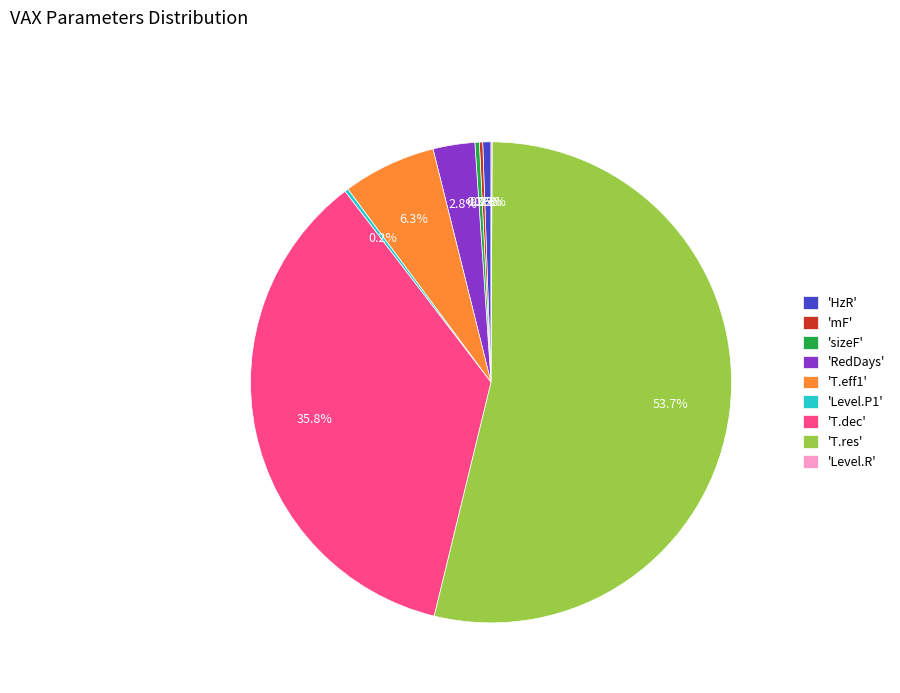

Which slice is the largest?

'T.res'